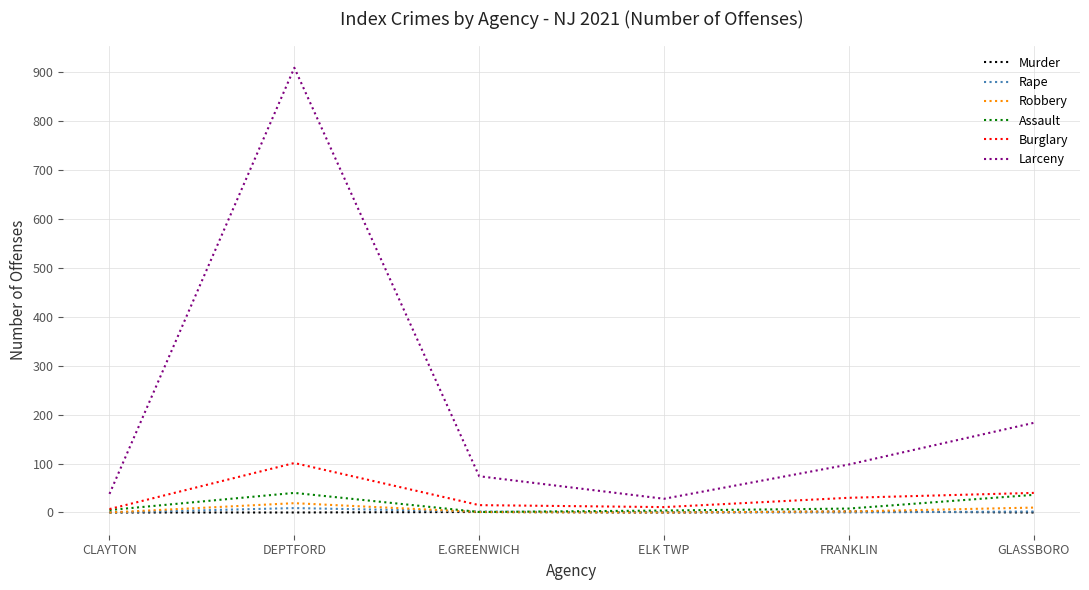

What is the maximum value shown in the chart?

908